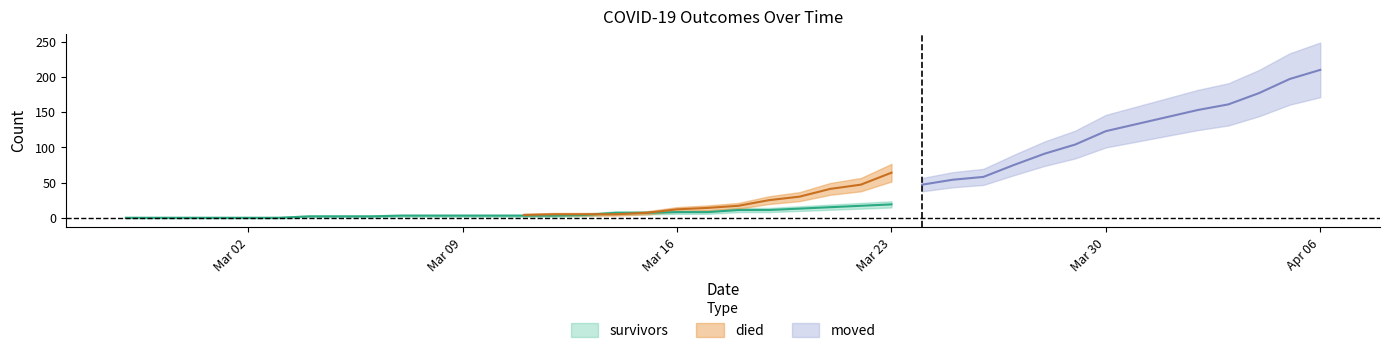

Read the survivors value at 2020-03-21, to the nearest 10.

20